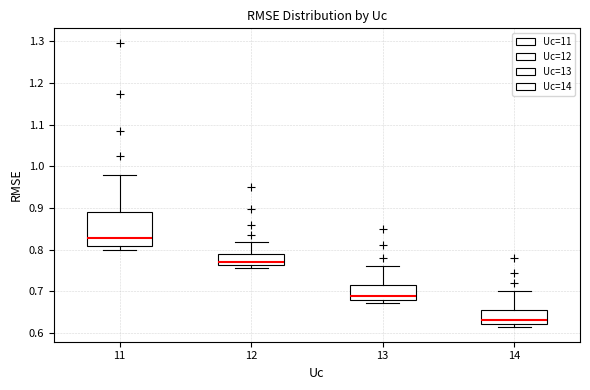

Reading left to right, transcribe this box plot: for each box, give where its median line is, the range the box spans, and where its two whiskers end, as read against the y-axis. The values are not printed on the chart, so give them approximately, as read against the axis.

11: median 0.83, box 0.81 to 0.89, whiskers 0.80 to 0.98
12: median 0.77, box 0.76 to 0.79, whiskers 0.76 (just below the box's lower edge) to 0.82
13: median 0.69, box 0.68 to 0.71, whiskers 0.67 to 0.76
14: median 0.63, box 0.62 to 0.66, whiskers 0.61 to 0.70